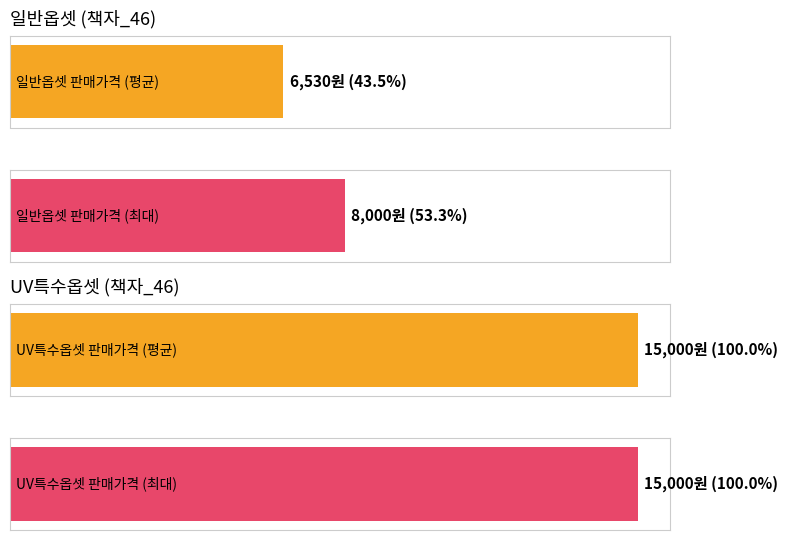

True or false: 일반옵셋 판매가격 has a value of 6383 at 18.

False